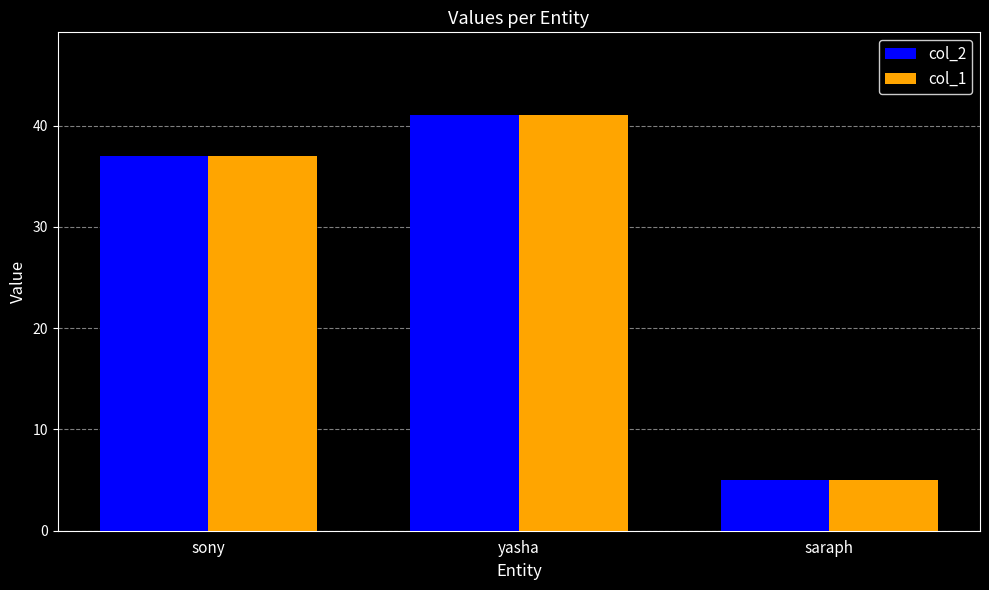

At which label is col_2 closest to 23?

sony